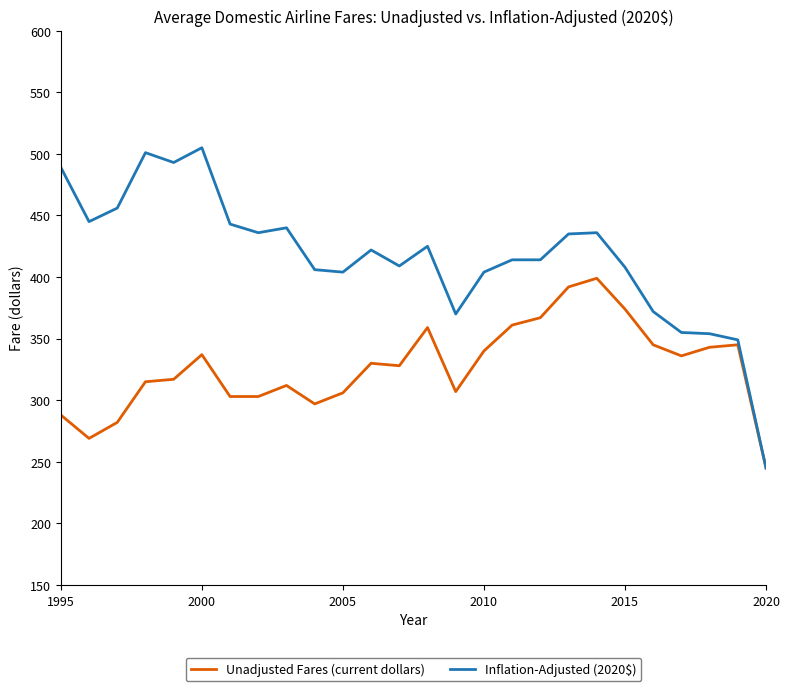

Rank the series by their maximum value, from highest to lowest.

Inflation-Adjusted (2020$), Unadjusted Fares (current dollars)